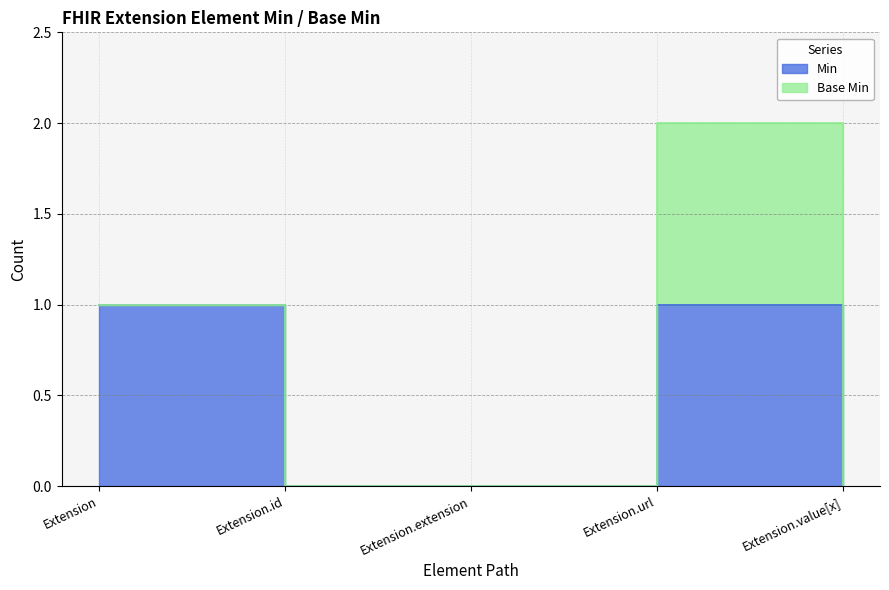

At which label is the value closest to 0?

Extension.id